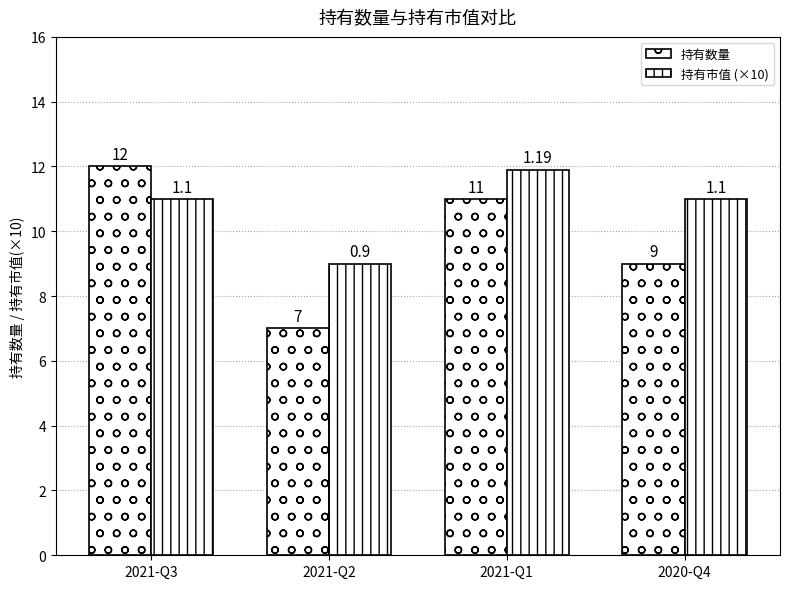

How many categories are shown in the chart?

4